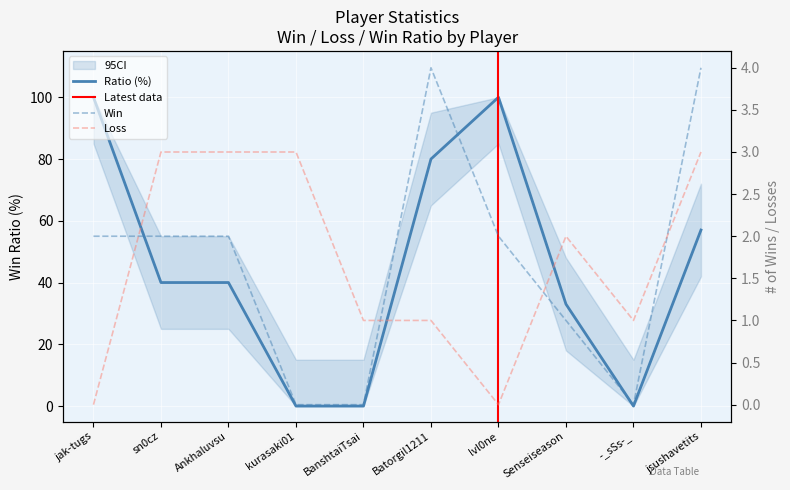

What is the label of the 7th point from the left?

lvl0ne